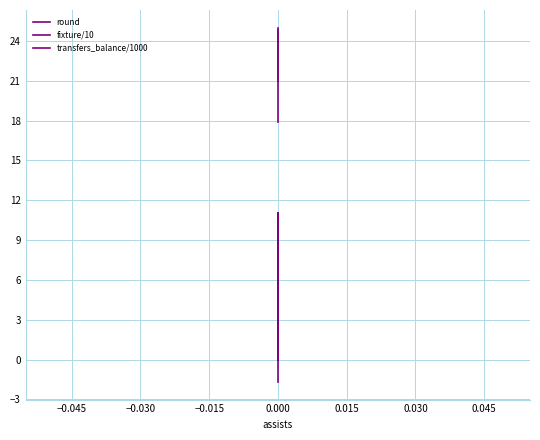

Reading left to right, extract all data points from this chart.

round: 21.0	22.0	23.0	24.0	25.0
fixture/10: 17.9	21.7	23.0	23.4	24.8
transfers_balance/1000: 0.0	0.0	0.0	11.1	-1.7